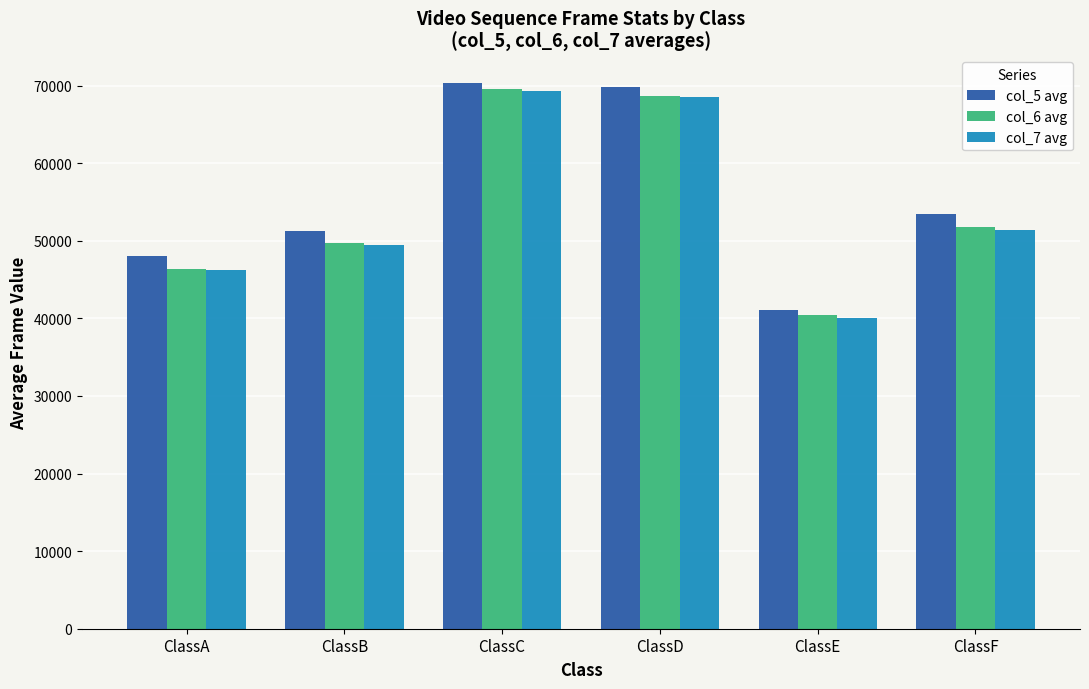

Where does the col_6 avg series first go above 51740?

ClassC